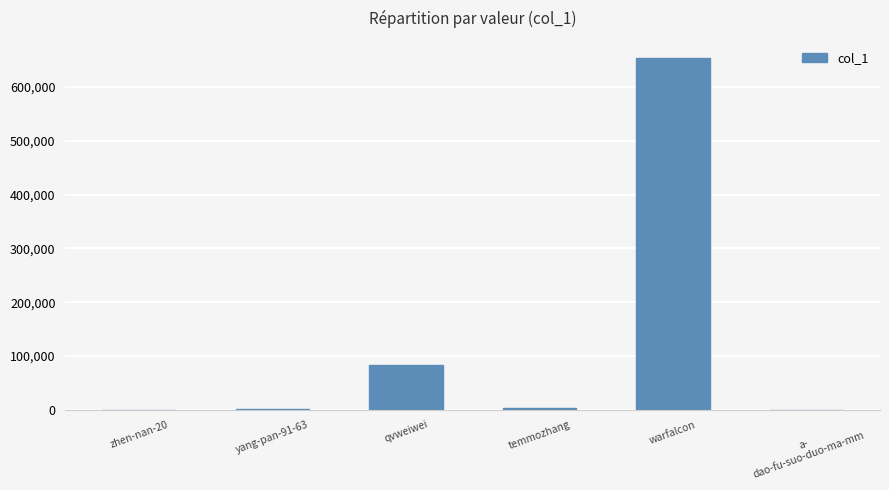

What is the difference between the values at a-
dao-fu-suo-duo-ma-mm and warfalcon?

653367